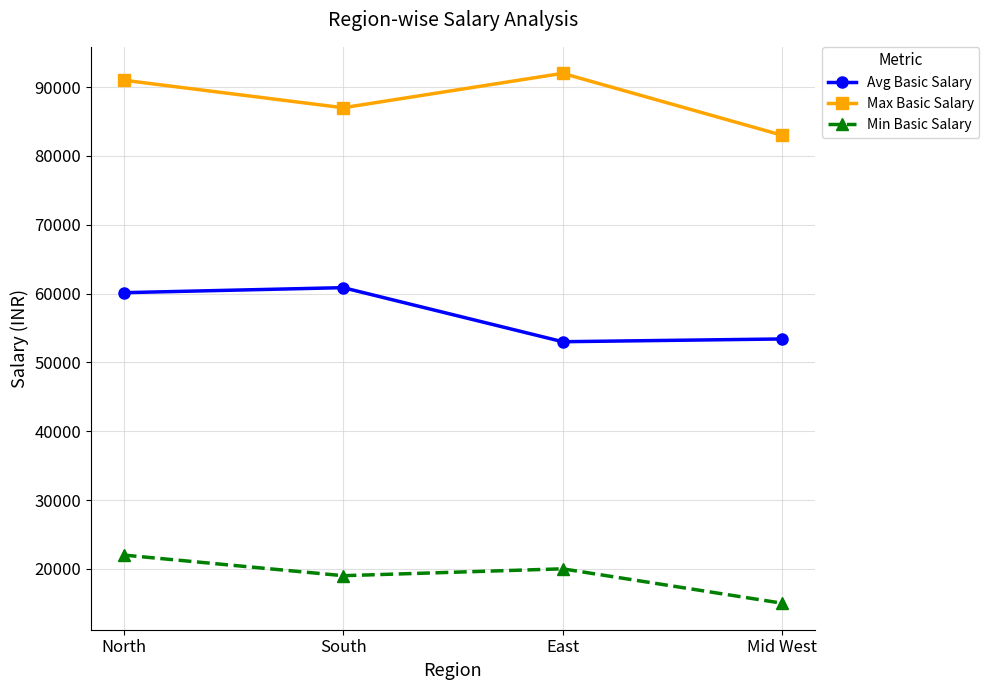

What position from the right is Mid West?

1